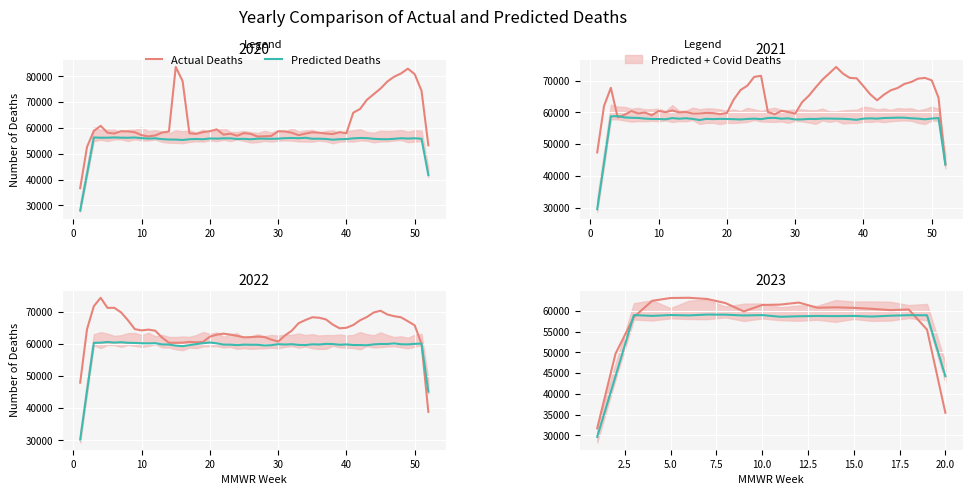

How many interior local valleys does the Actual Deaths series have?

3